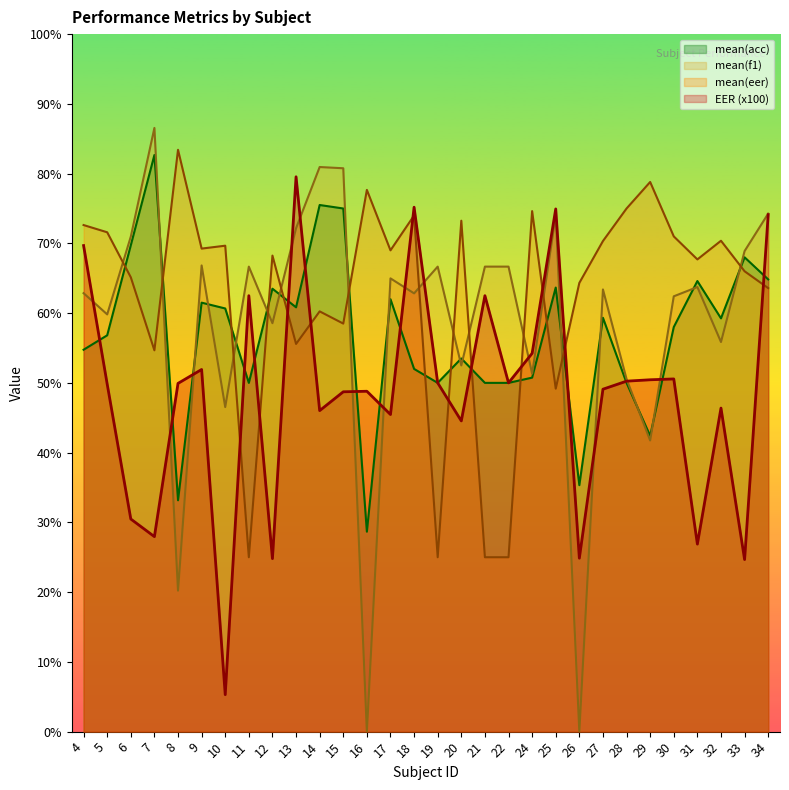

Is it true that mean(acc) equals 75.5 at 14?

True